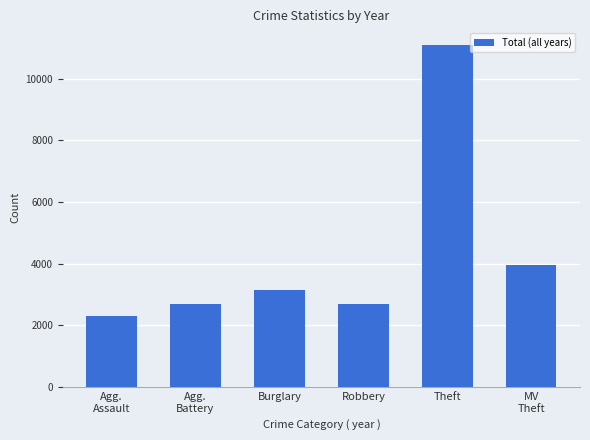

Are the bars grouped side by side (vs. stacked)?

No